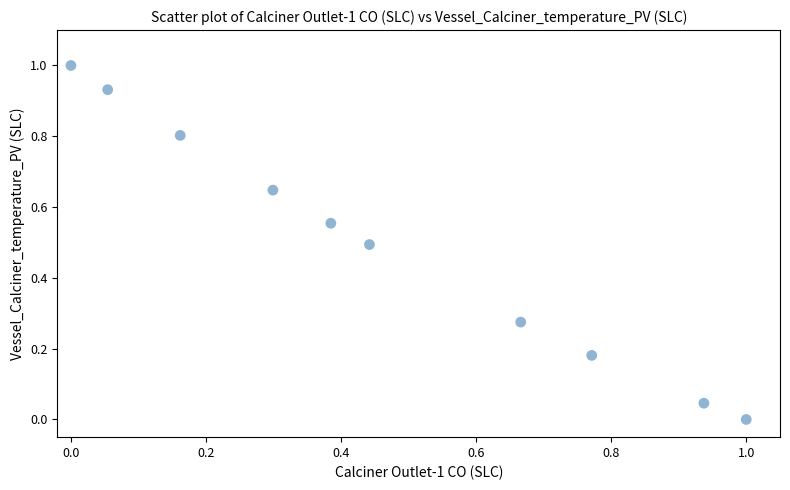

What is the average X value?

0.5